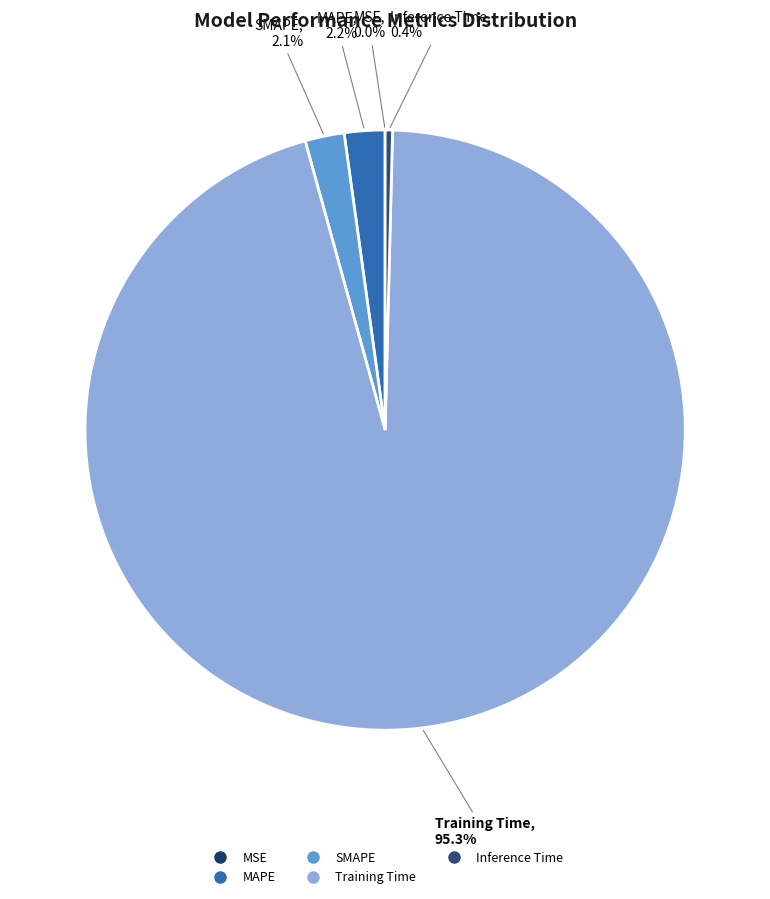

To the nearest percent, what is the difference between the SMAPE and Training Time slice percentages?

93%